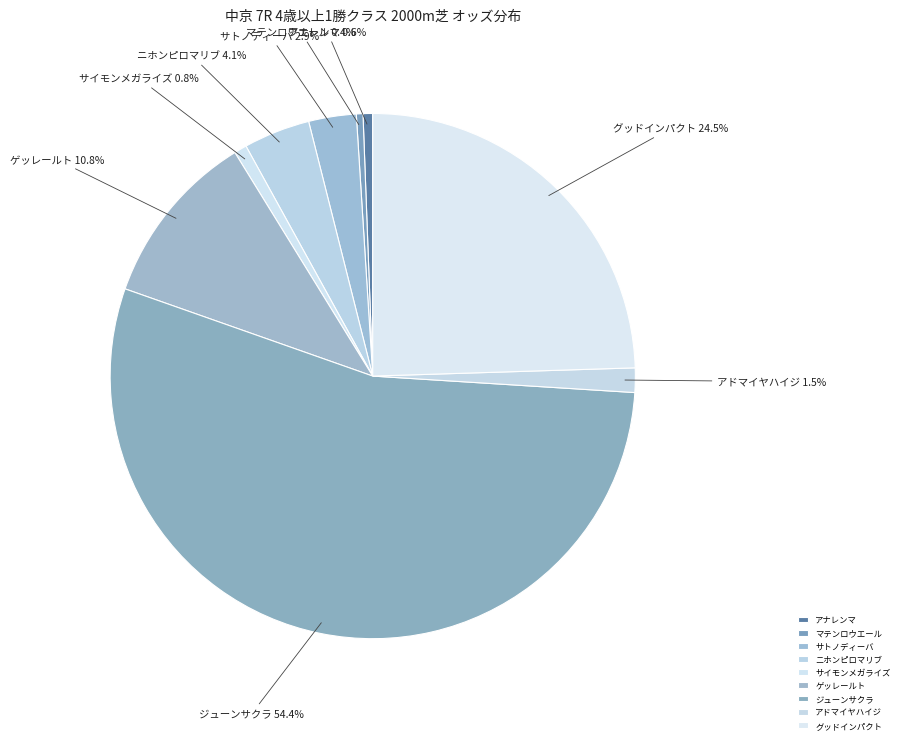

To the nearest percent, what is the difference between the largest and smallest slice percentages?

54%